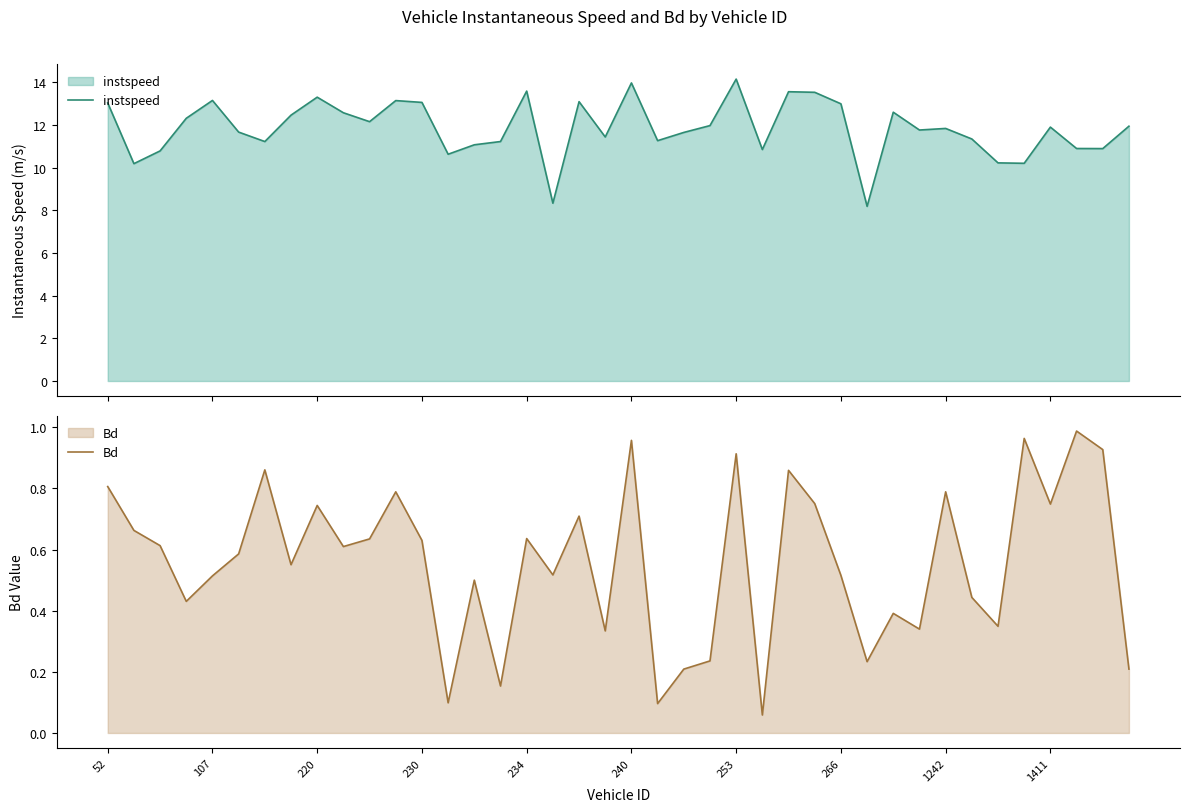

What is the maximum value for instspeed?

14.2